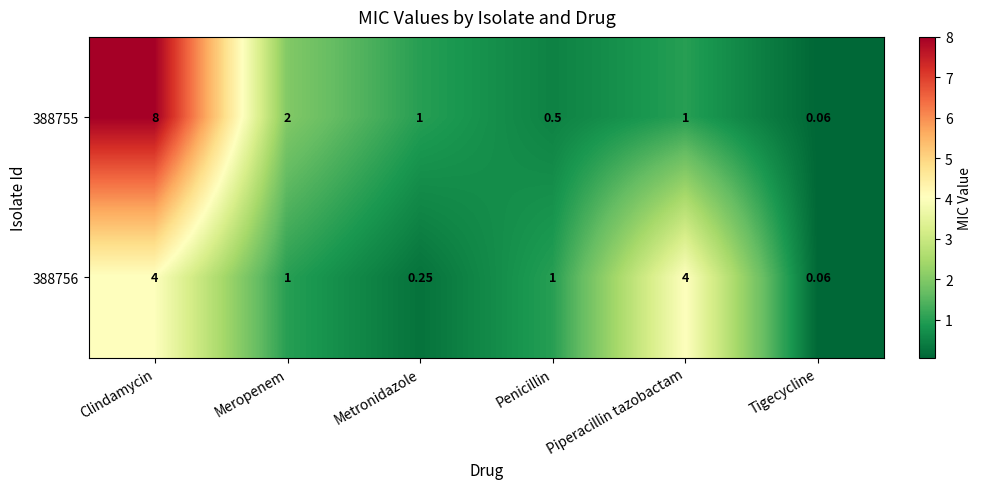

Count the number of data series in this chart.

2